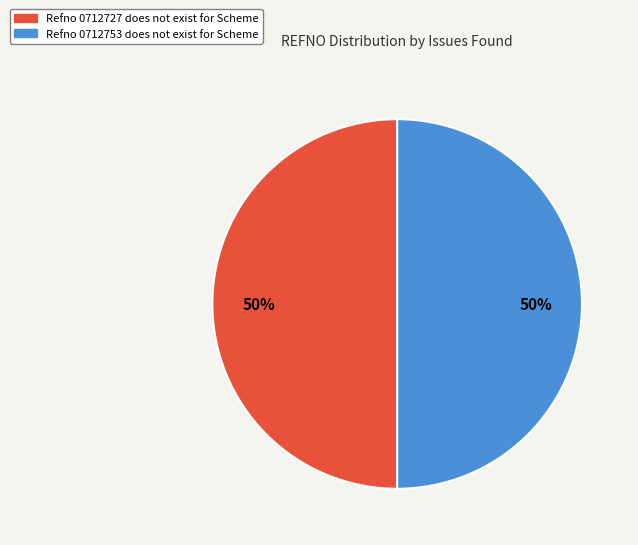

Is the sum of Refno 0712727 does not exist for Scheme and Refno 0712753 does not exist for Scheme greater than half?

Yes